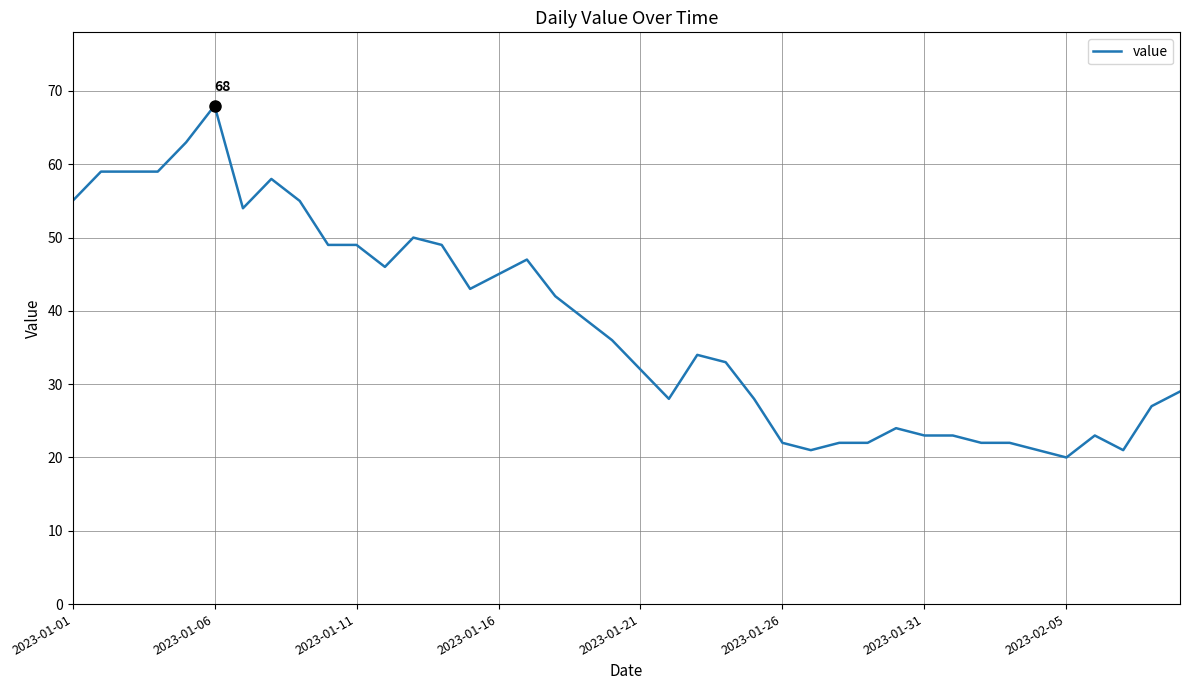

What is the sum of all values?

1522